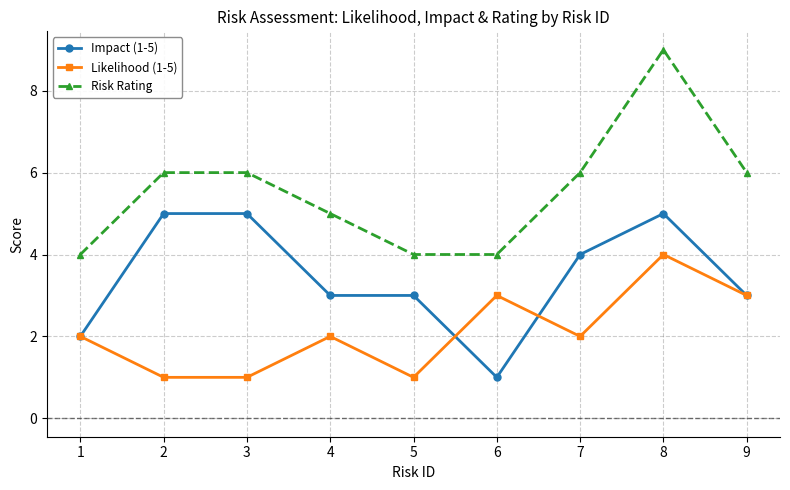

What is the value of the Impact (1-5) point at the 6th from the left?

1